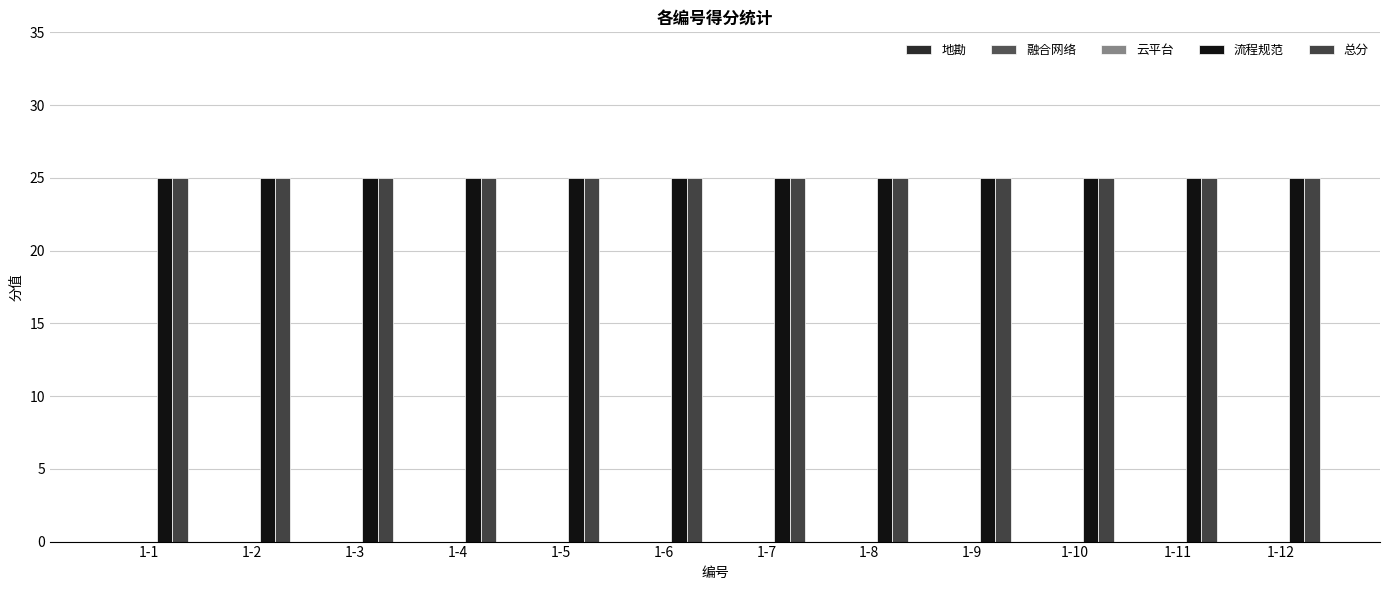

Where is 云平台 nearest to the value 0?

1-1